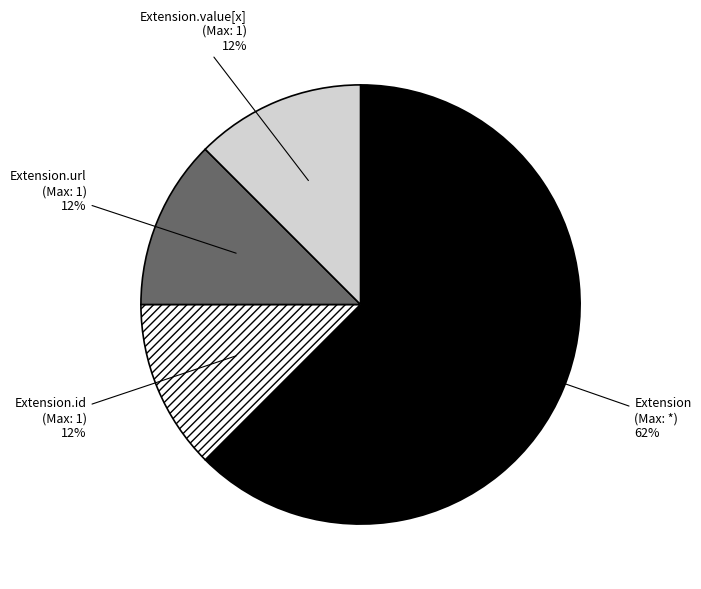

True or false: Extension.id (Max: 1) accounts for 23% of the total.

False